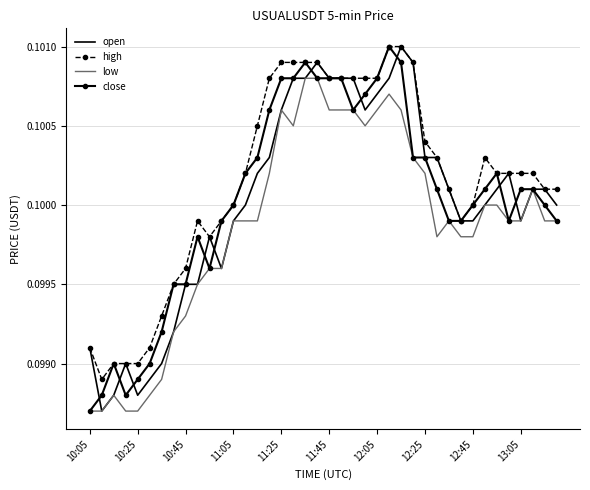

True or false: low and high intersect in this chart.

False